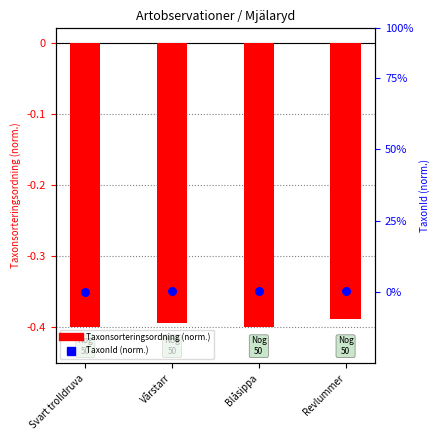

What is the total value across all series at Blåsippa?

-0.7